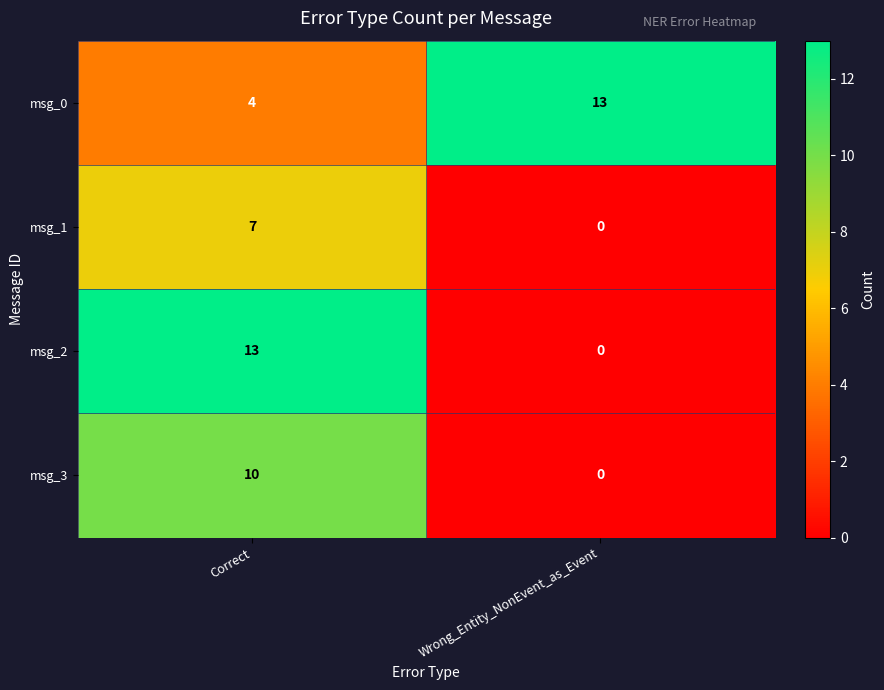

Is it true that msg_2 equals 4 at Correct?

False